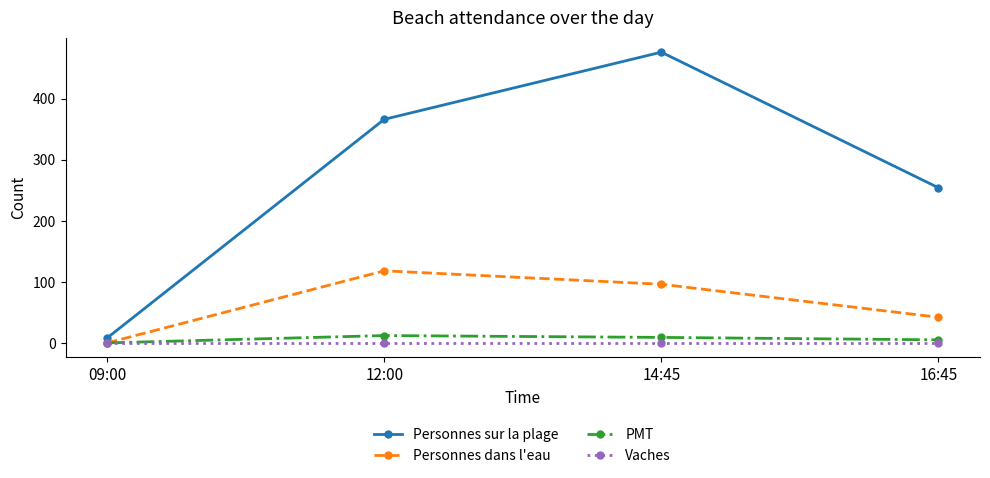

Count the Personnes sur la plage values in the range 254 to 476.

3